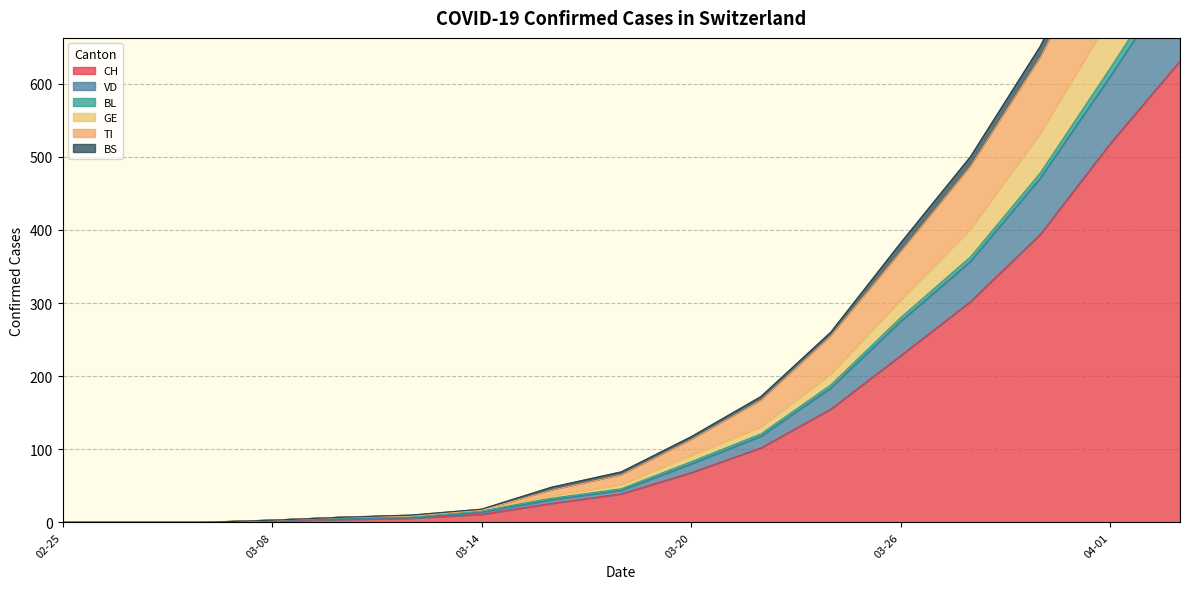

True or false: TI and CH intersect in this chart.

False